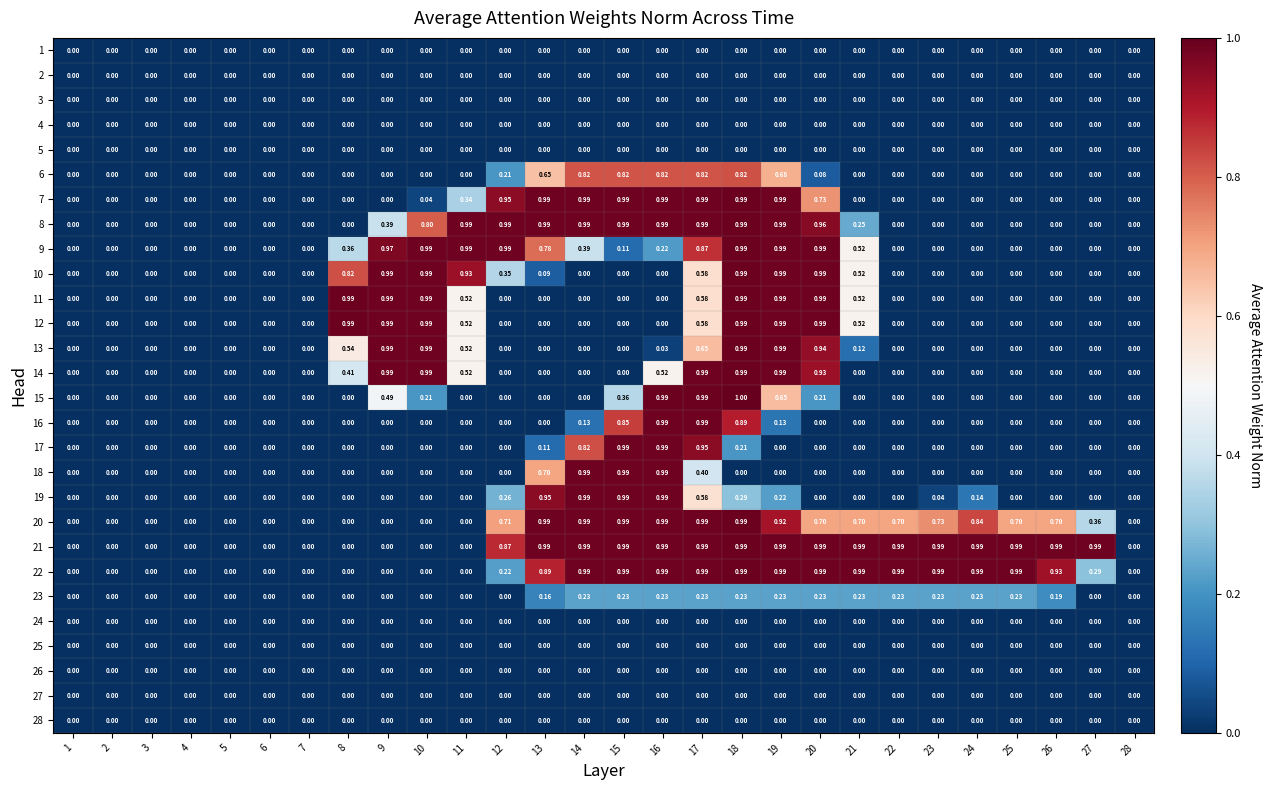

What is the difference between the highest and lowest values at 17?

1.0